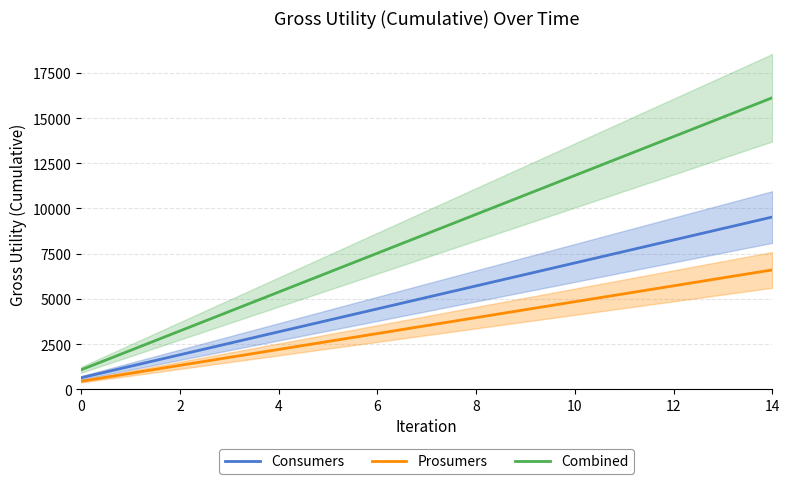

True or false: Consumers and Prosumers cross at least once.

False